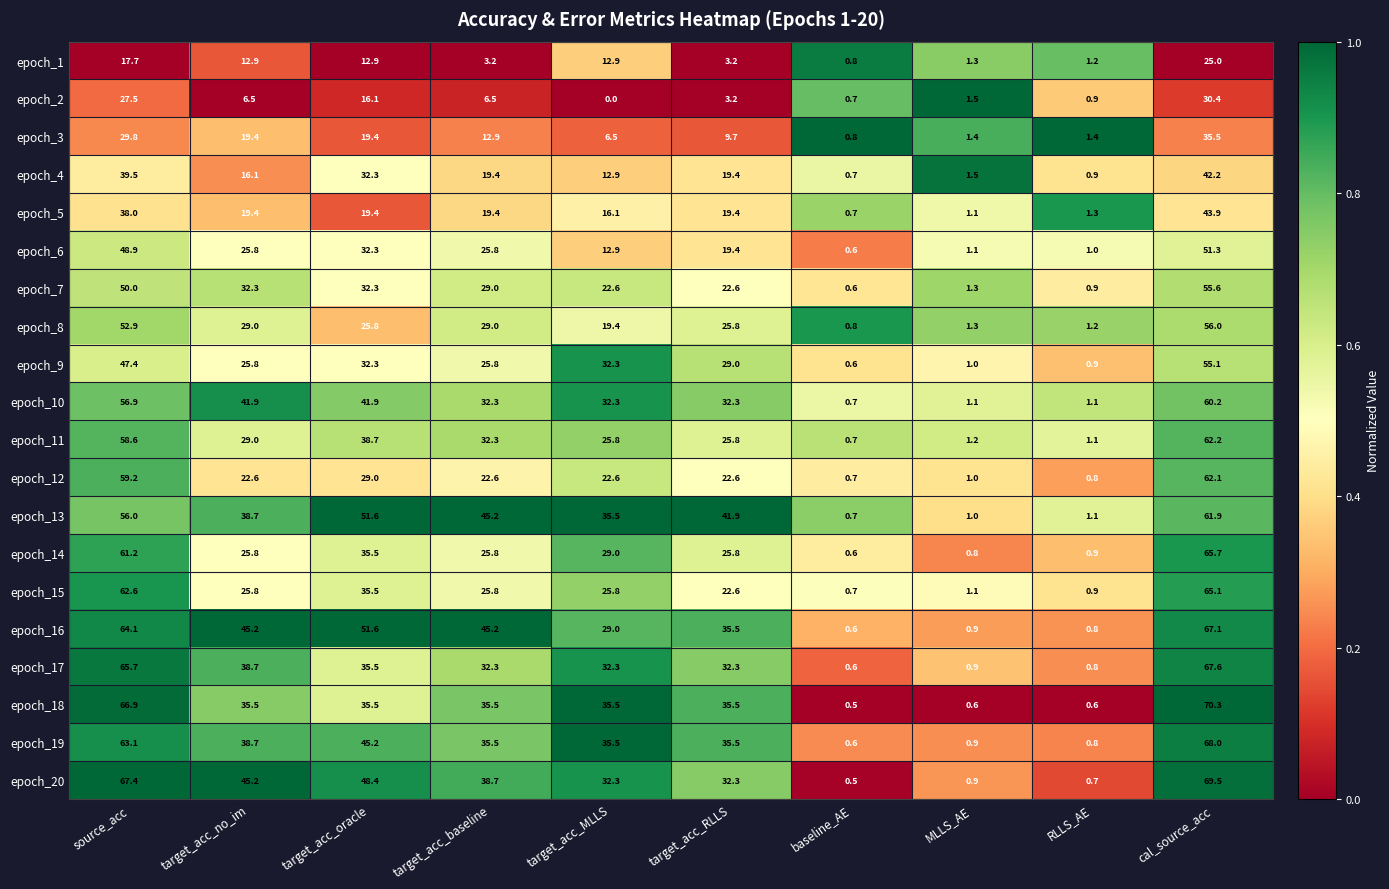

Which series has the widest spread of values?

epoch_18